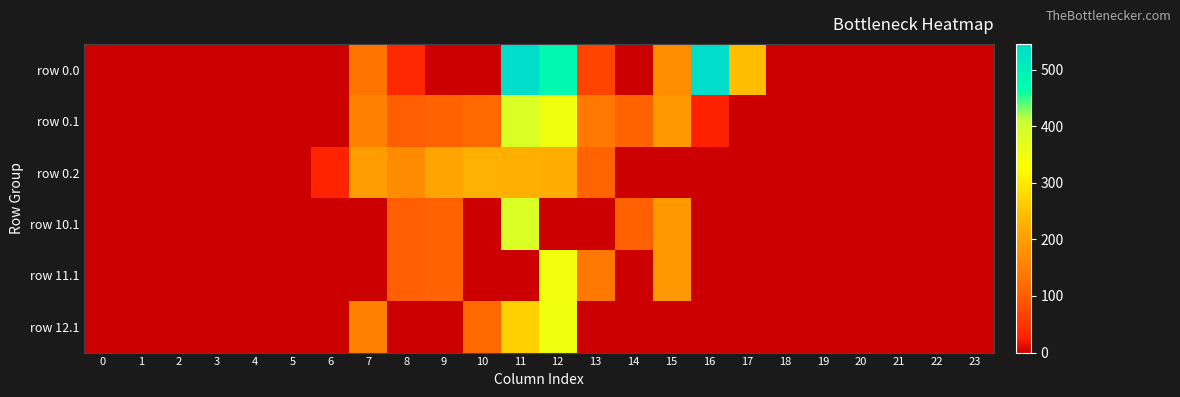

At 11, list the series in order from smallest to largest.

row 11.1, row 0.2, row 12.1, row 0.1, row 10.1, row 0.0